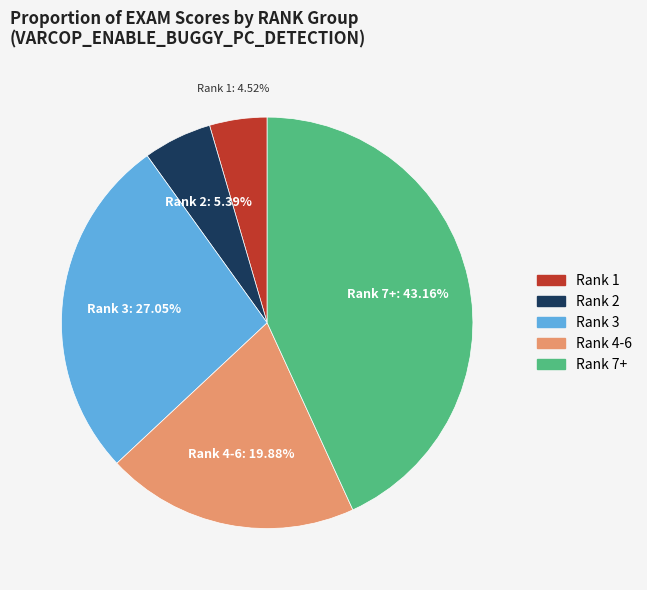

Does any single category account for the majority?

No